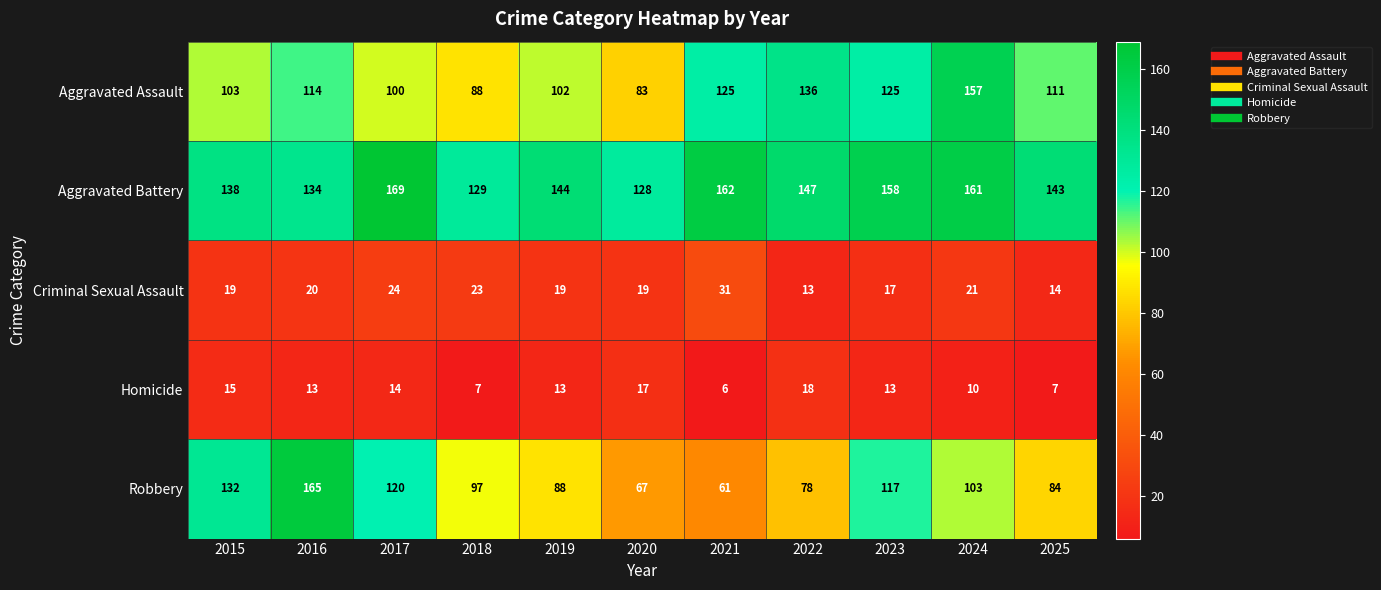

At which label does Robbery first exceed 97?

2015